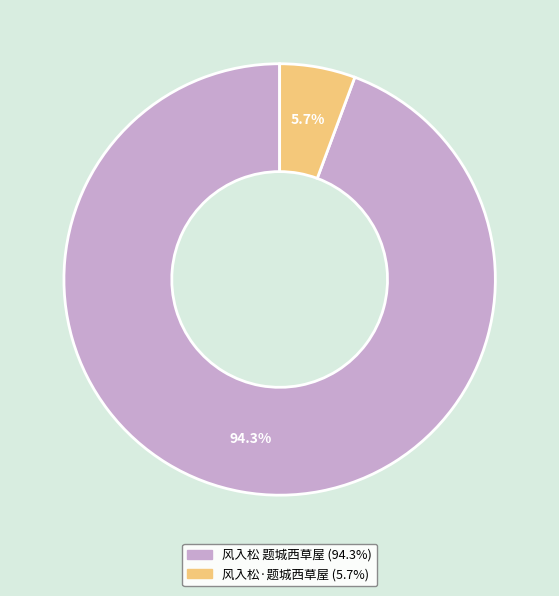

To the nearest percent, what is the difference between the 风入松 题城西草屋 and 风入松·题城西草屋 slice percentages?

89%